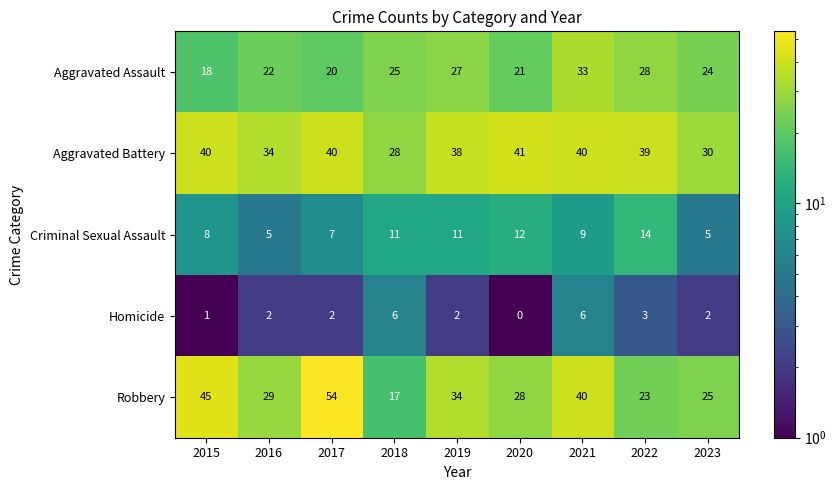

Read the Aggravated Assault value at 2022.

28